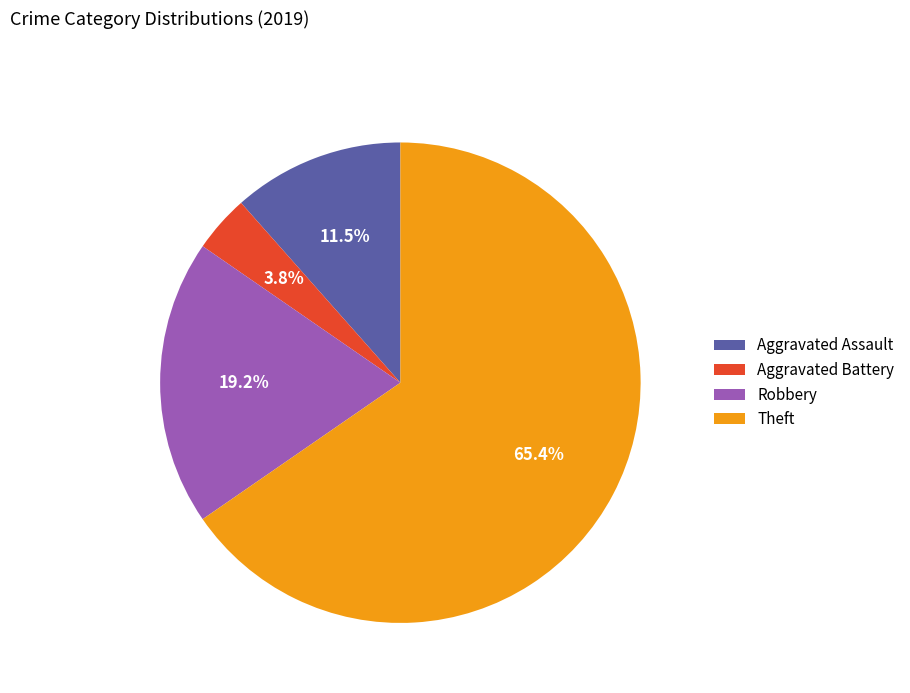

Combined, do Theft and Aggravated Assault account for over 50%?

Yes